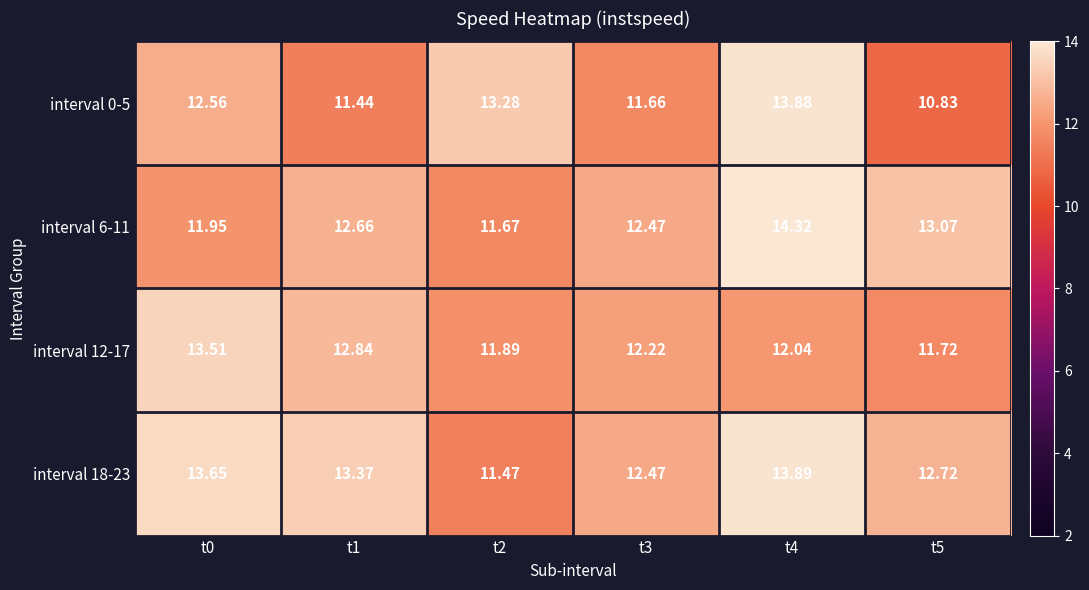

Count the number of data series in this chart.

4